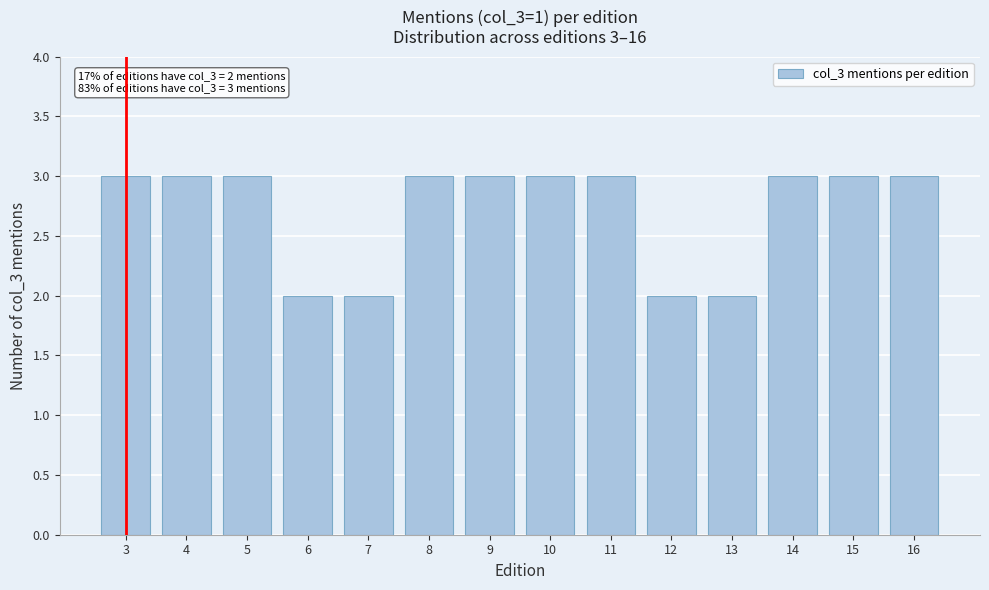

Reading left to right, what are all the values shown in this chart?

3	3	3	2	2	3	3	3	3	2	2	3	3	3